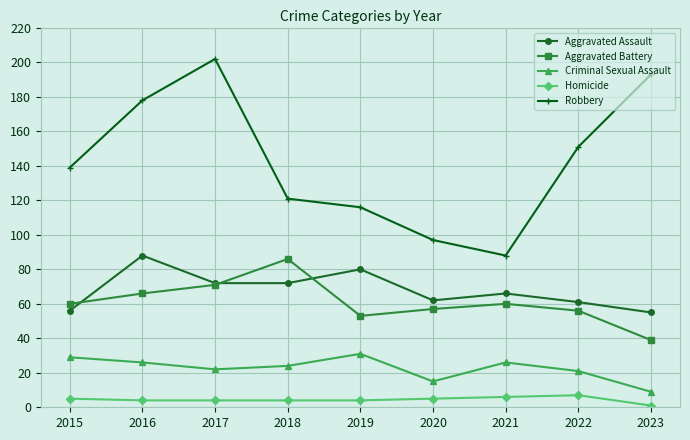

What is the difference between the highest and lowest values at 2015?

134